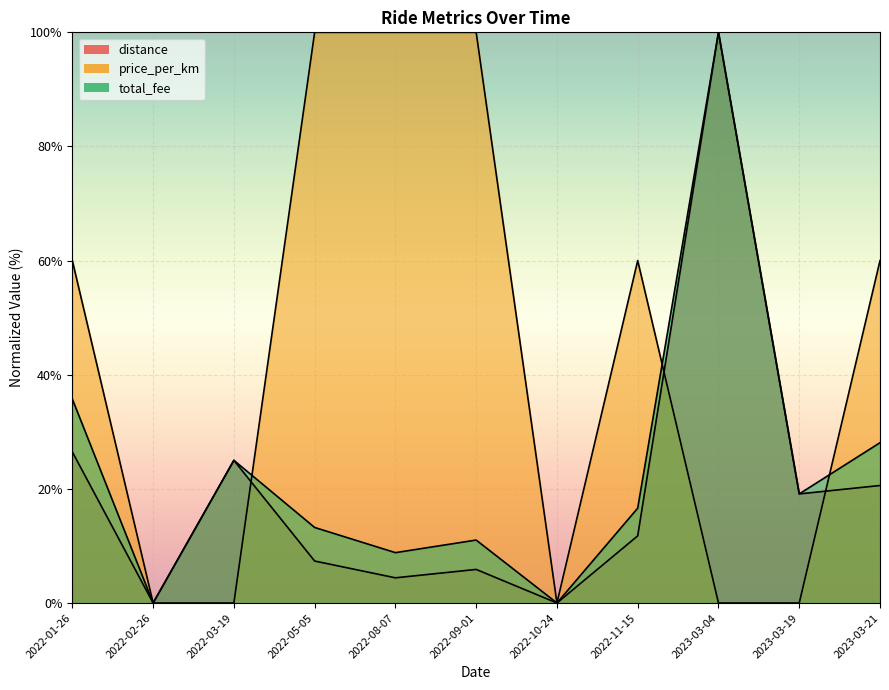

What are all the series names shown in the legend?

distance, price_per_km, total_fee